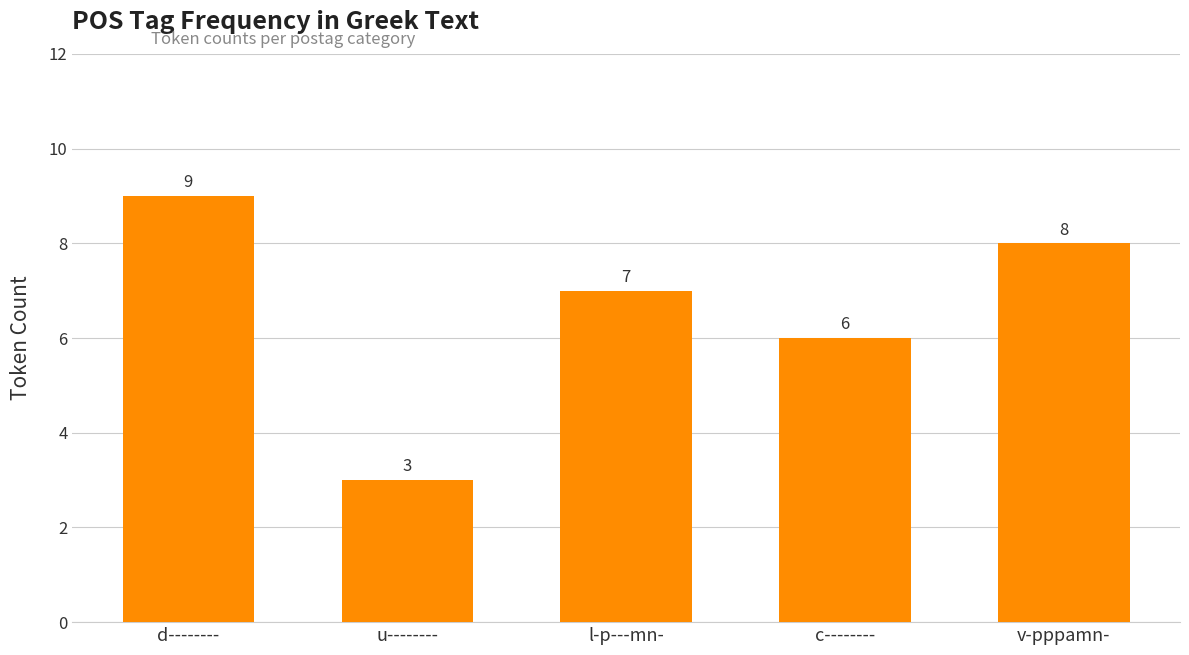

What is the sum of the values at u-------- and v-pppamn-?

11